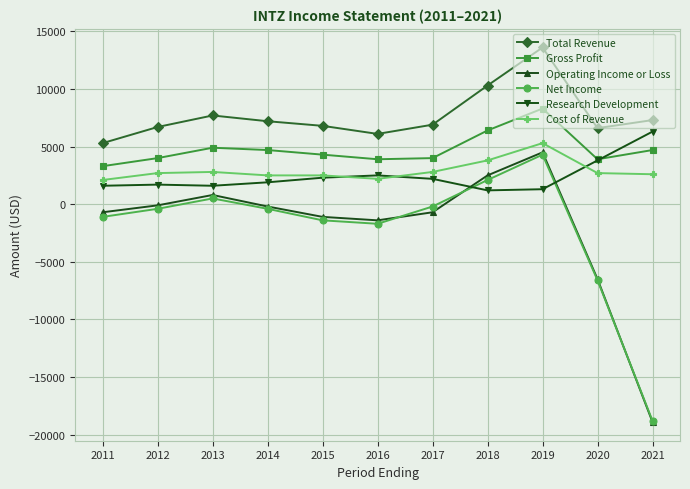

How many data points does each series have?

11